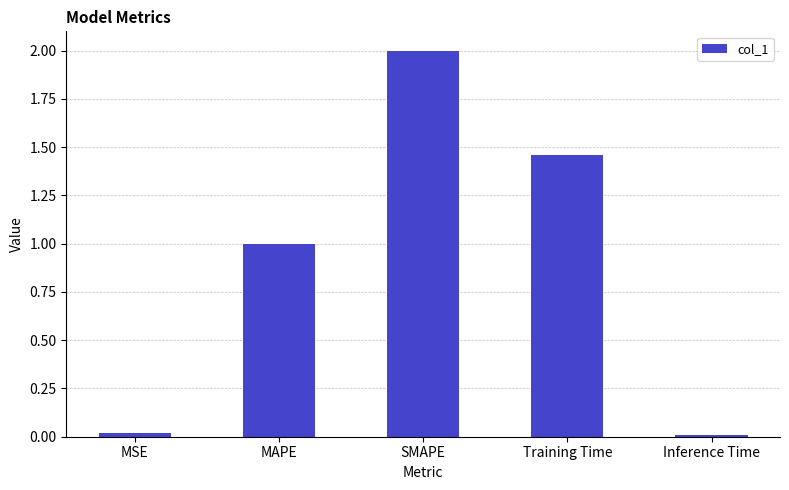

How many values exceed 1?

3